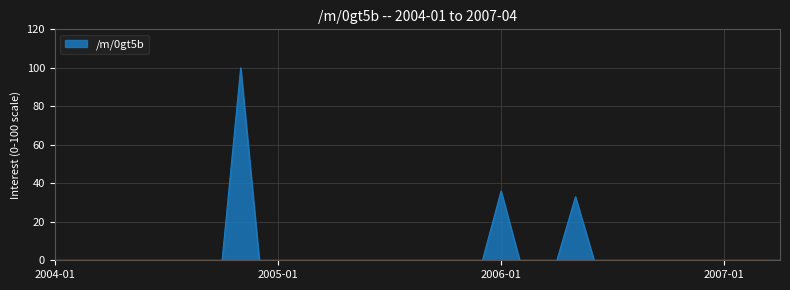

What is the greatest value displayed?

100